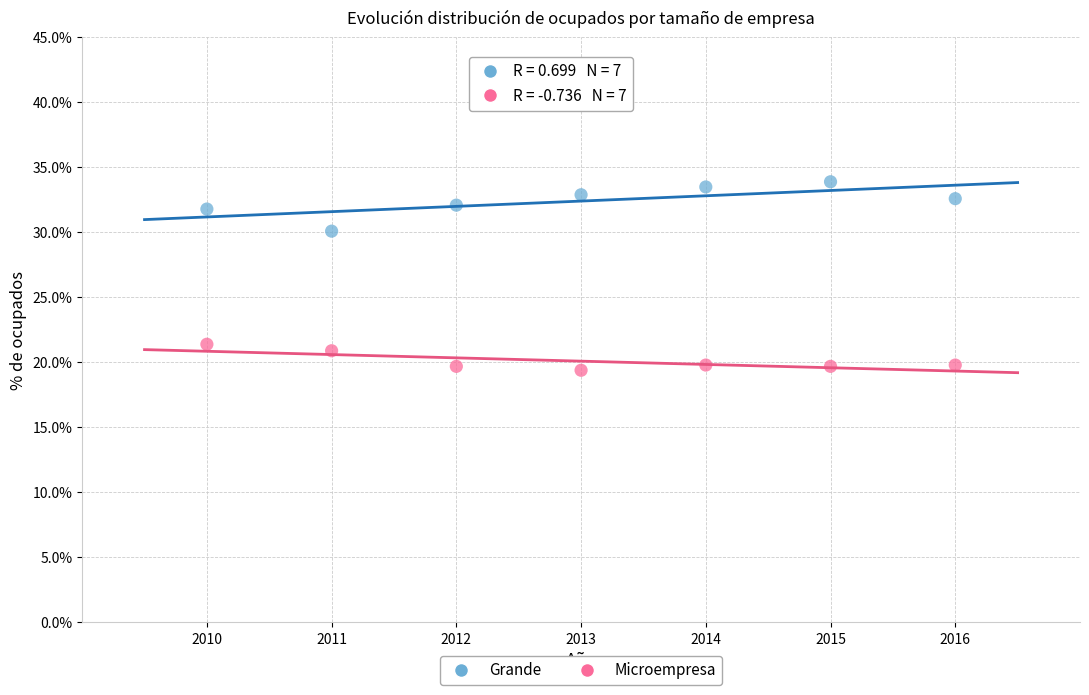

Which series reaches the maximum Y coordinate?

Grande